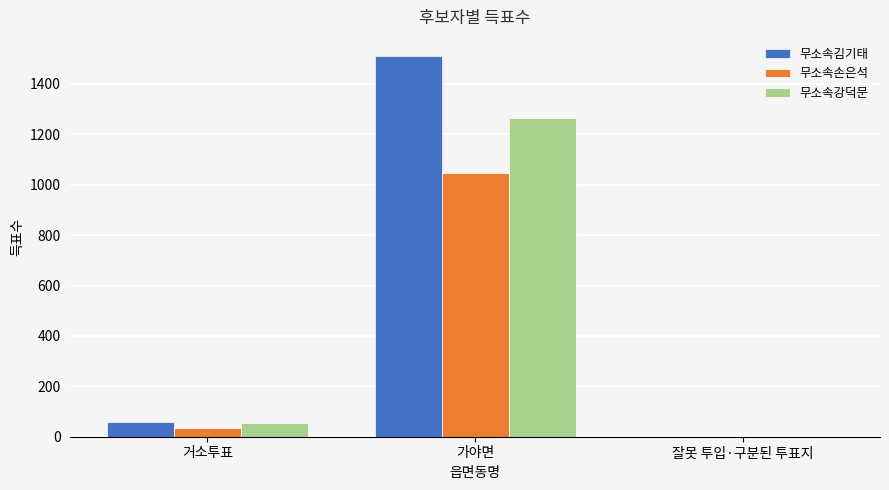

What is the sum of the 무소속손은석 values at 가야면 and 잘못 투입·구분된 투표지?

1047